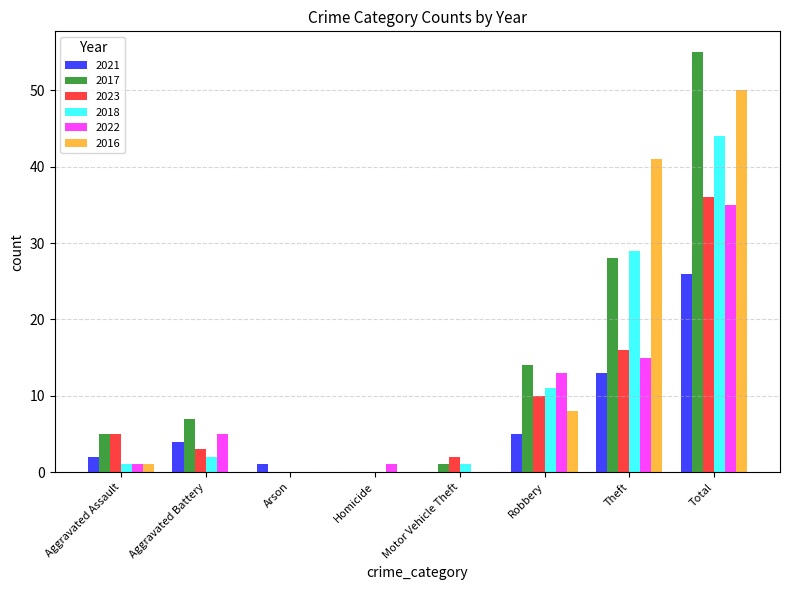

Reading right to left, transcribe all the data shown in this chart.

2021: 26	13	5	0	0	1	4	2
2017: 55	28	14	1	0	0	7	5
2023: 36	16	10	2	0	0	3	5
2018: 44	29	11	1	0	0	2	1
2022: 35	15	13	0	1	0	5	1
2016: 50	41	8	0	0	0	0	1